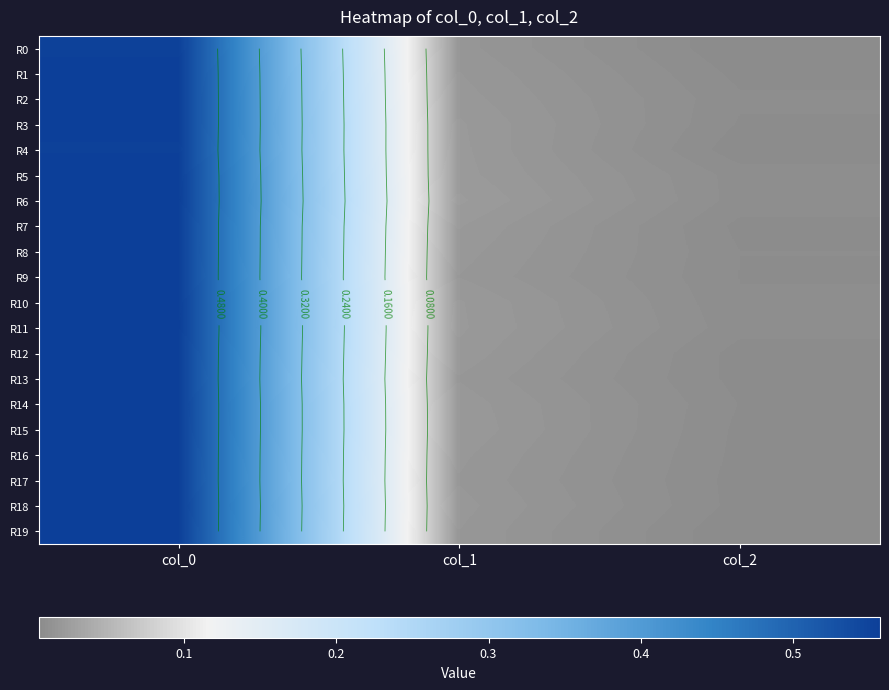

Is it true that R9 equals 0.0 at col_1?

False